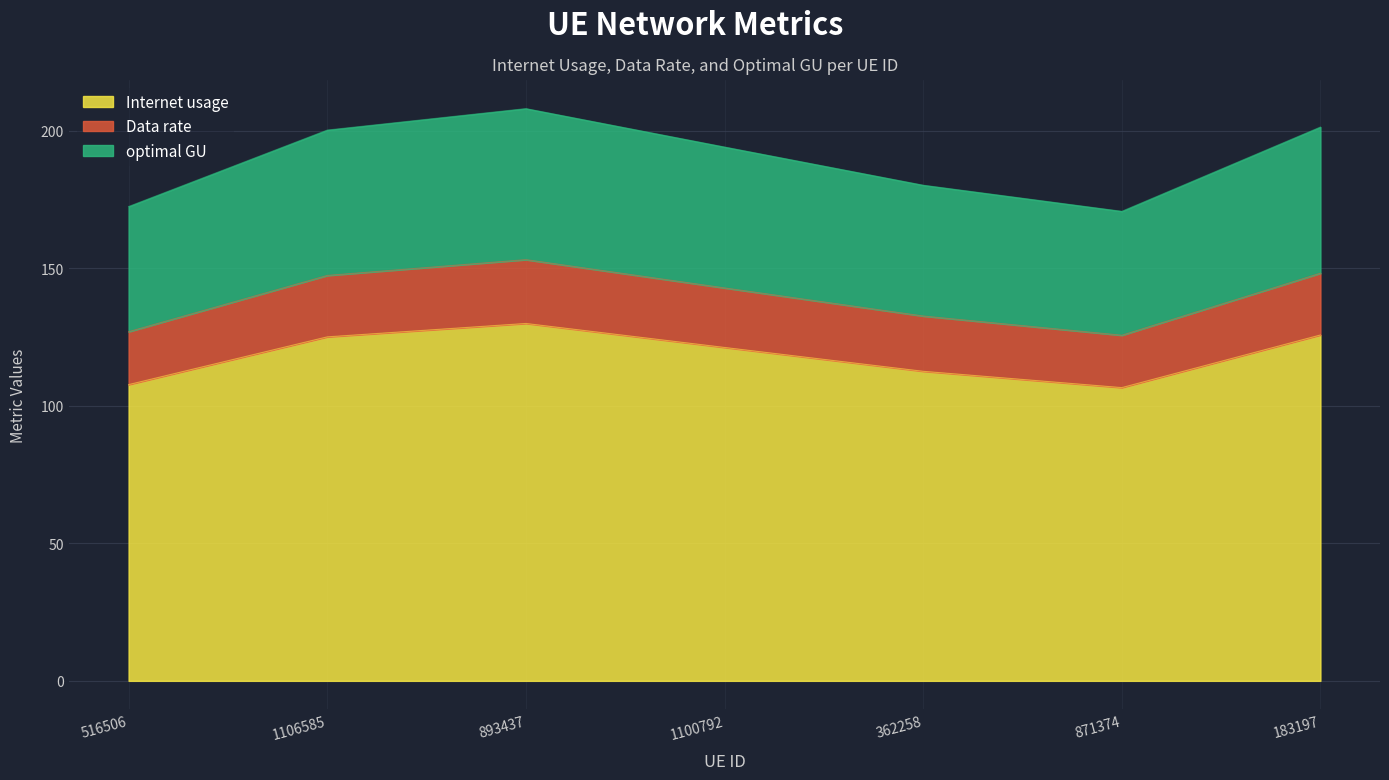

How many interior local valleys does the Data rate series have?

1